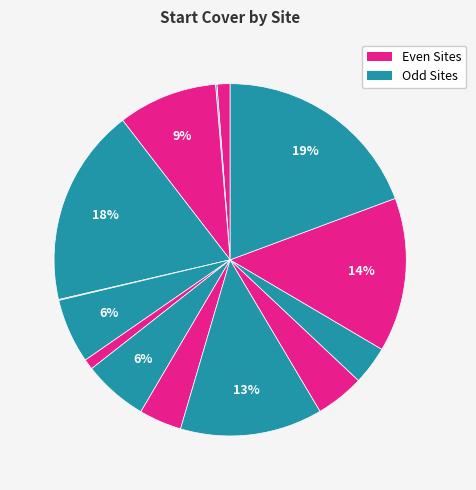

Does any single category account for the majority?

No